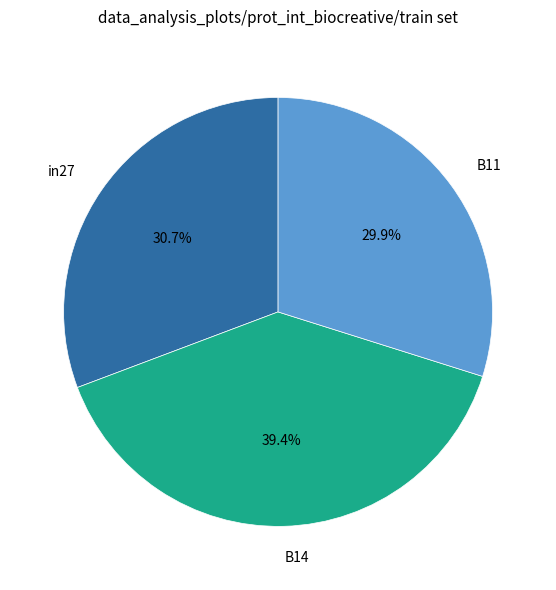

Is in27 the majority of the pie?

No